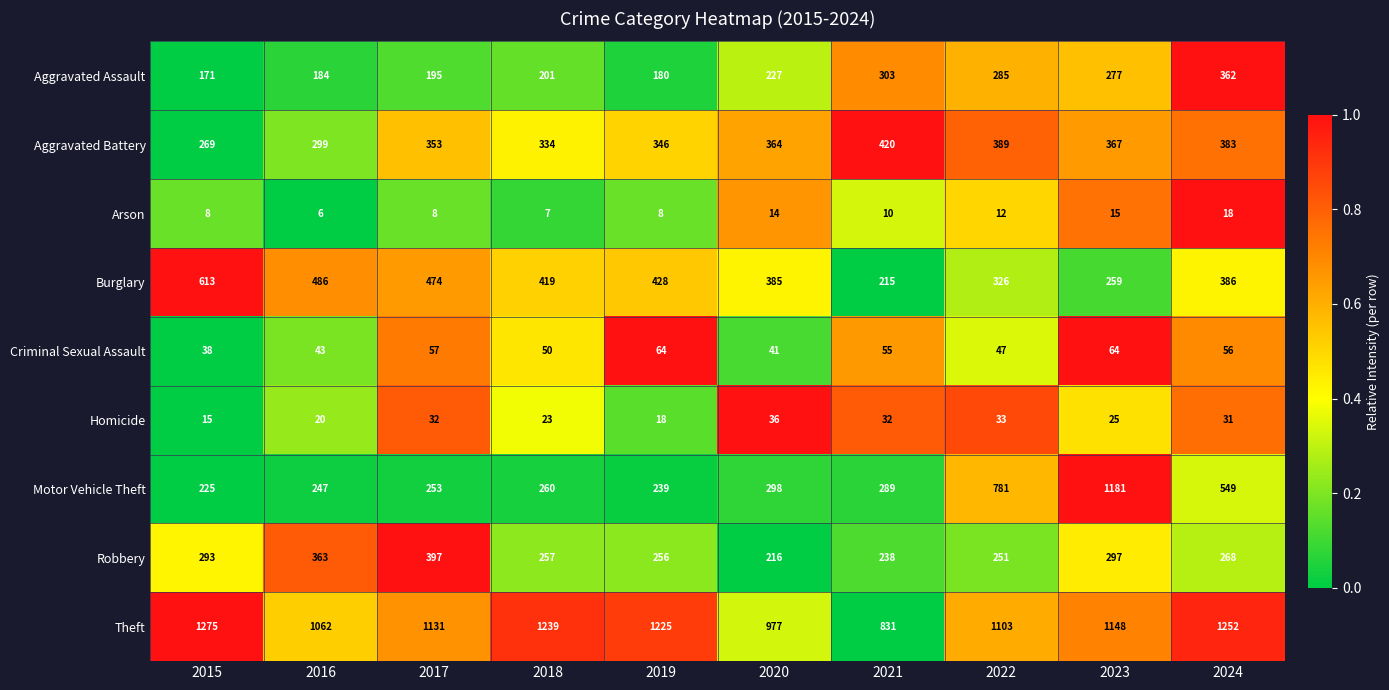

What is the sum of the Aggravated Assault values at 2023 and 2018?

478